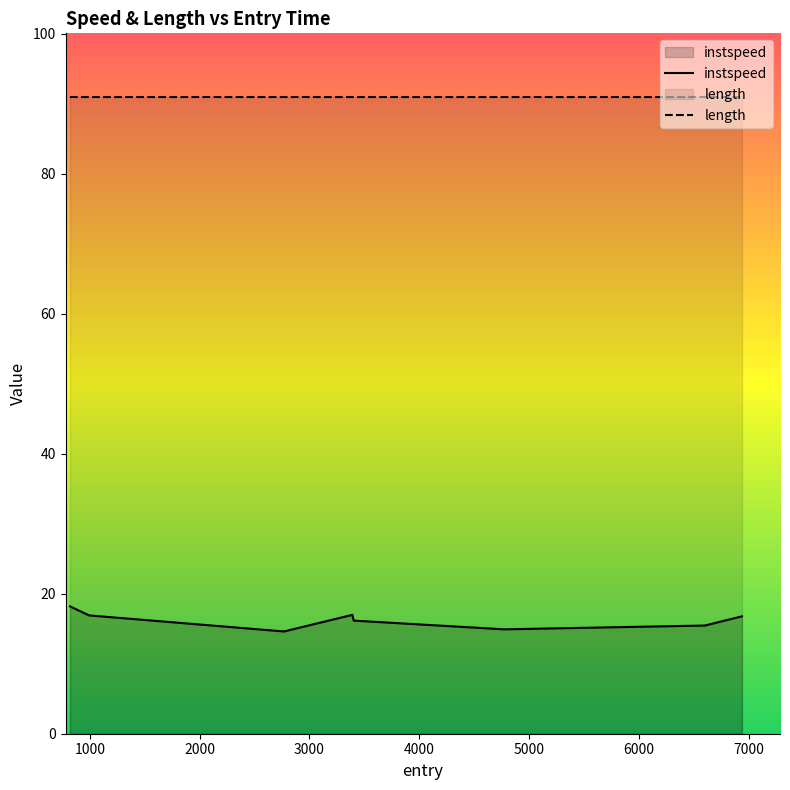

What is the sum of the values at 3391.0 and 993.5424426408507?

33.9